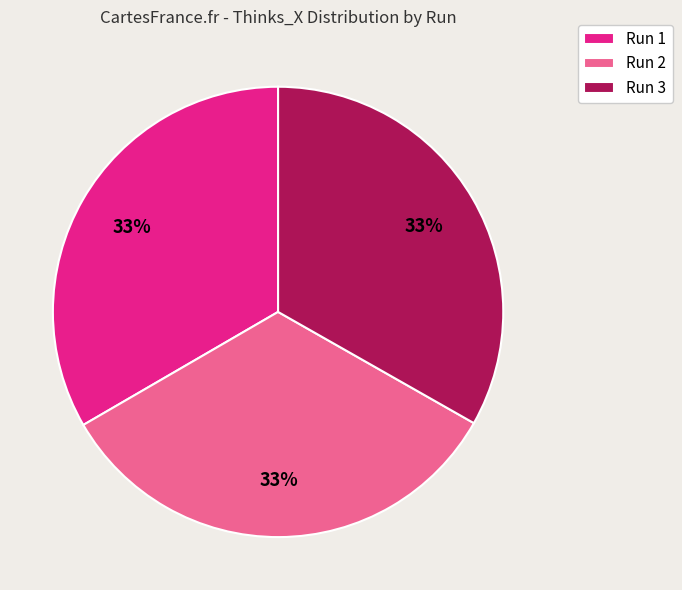

Does any single category account for the majority?

No